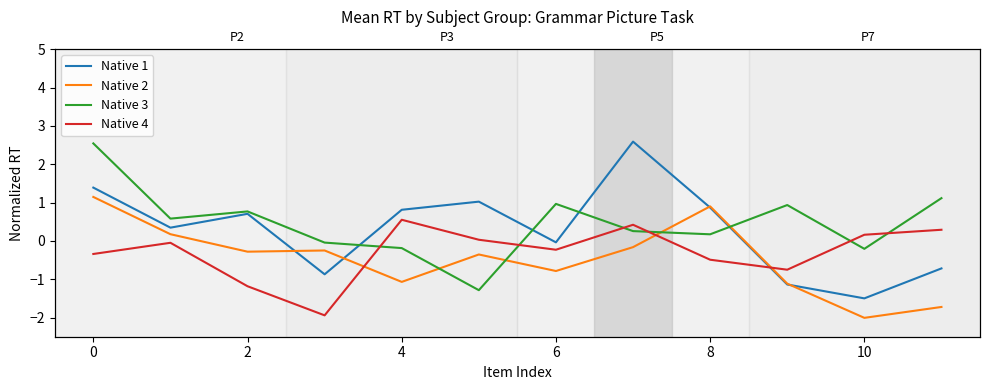

How many lines are shown in the chart?

4